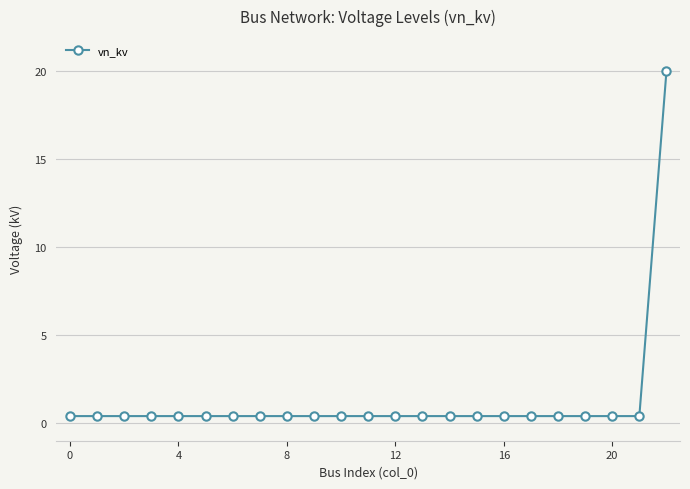

What is the difference between the maximum and minimum values?

19.6